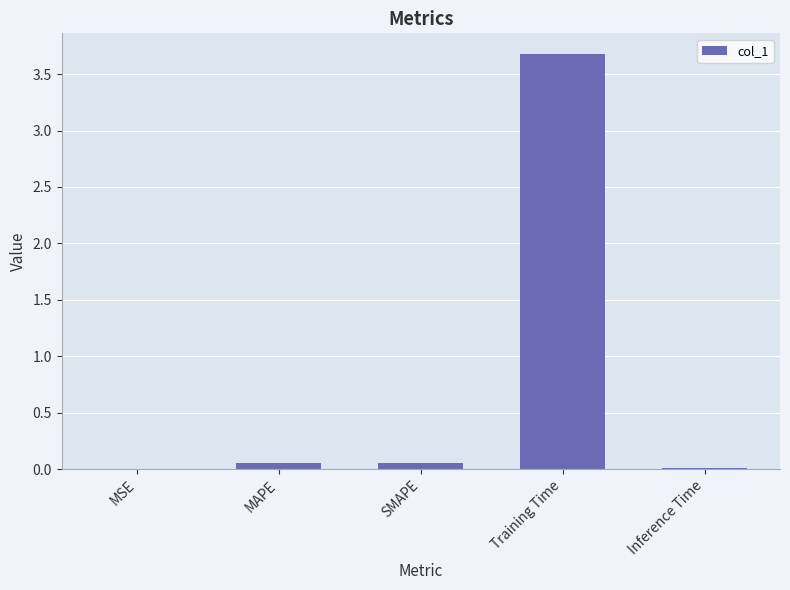

The value at Training Time is 3.7. True or false?

True